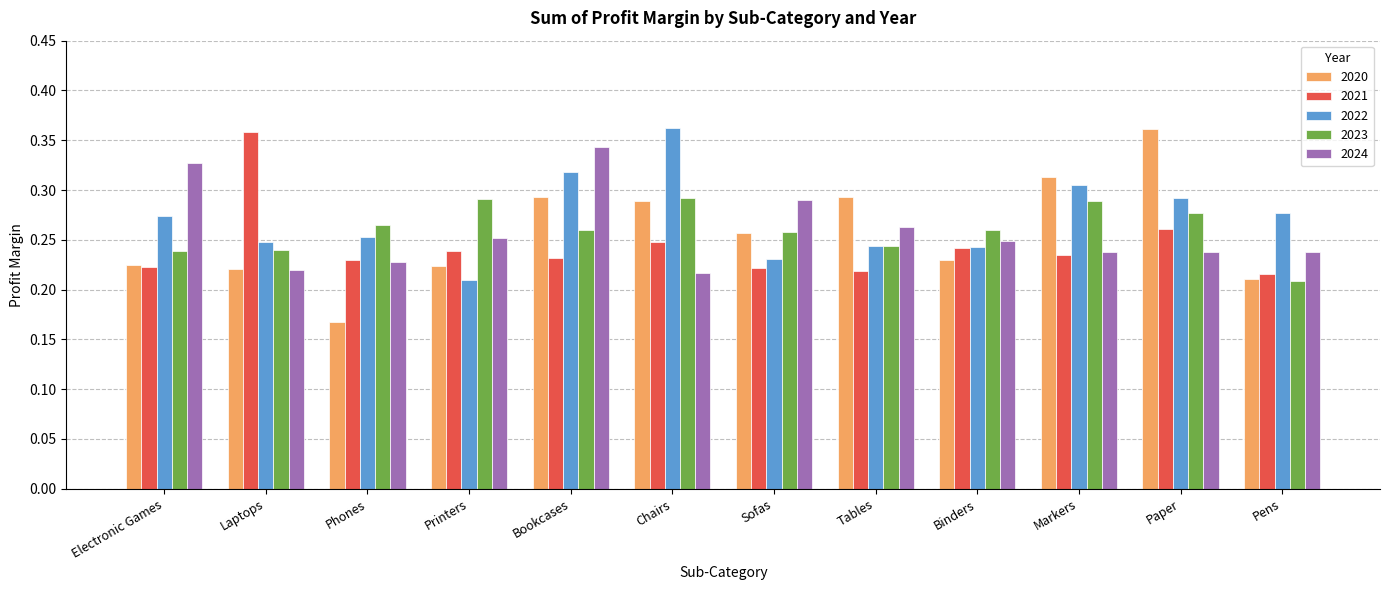

What is the sum of all 2022 values?

3.3